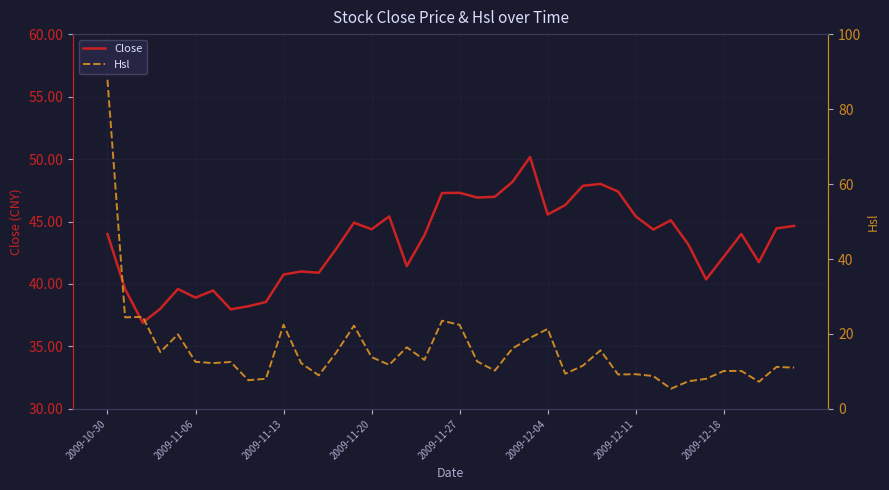

True or false: Hsl has more than 2 interior local peaks.

True